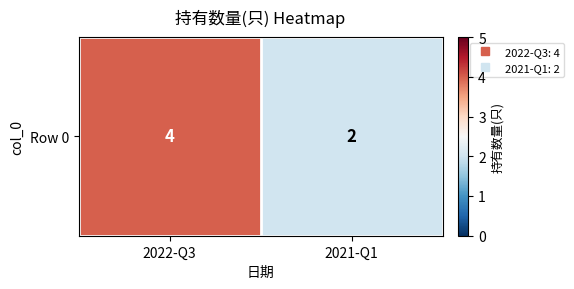

At which category does the chart reach its minimum across all series?

2021-Q1